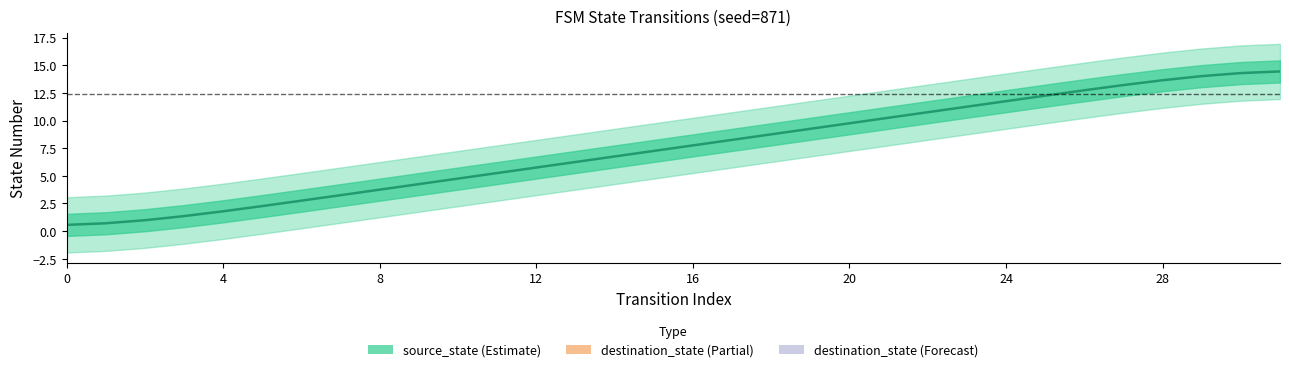

The chart shows a value of 7.0 at 21. True or false?

False